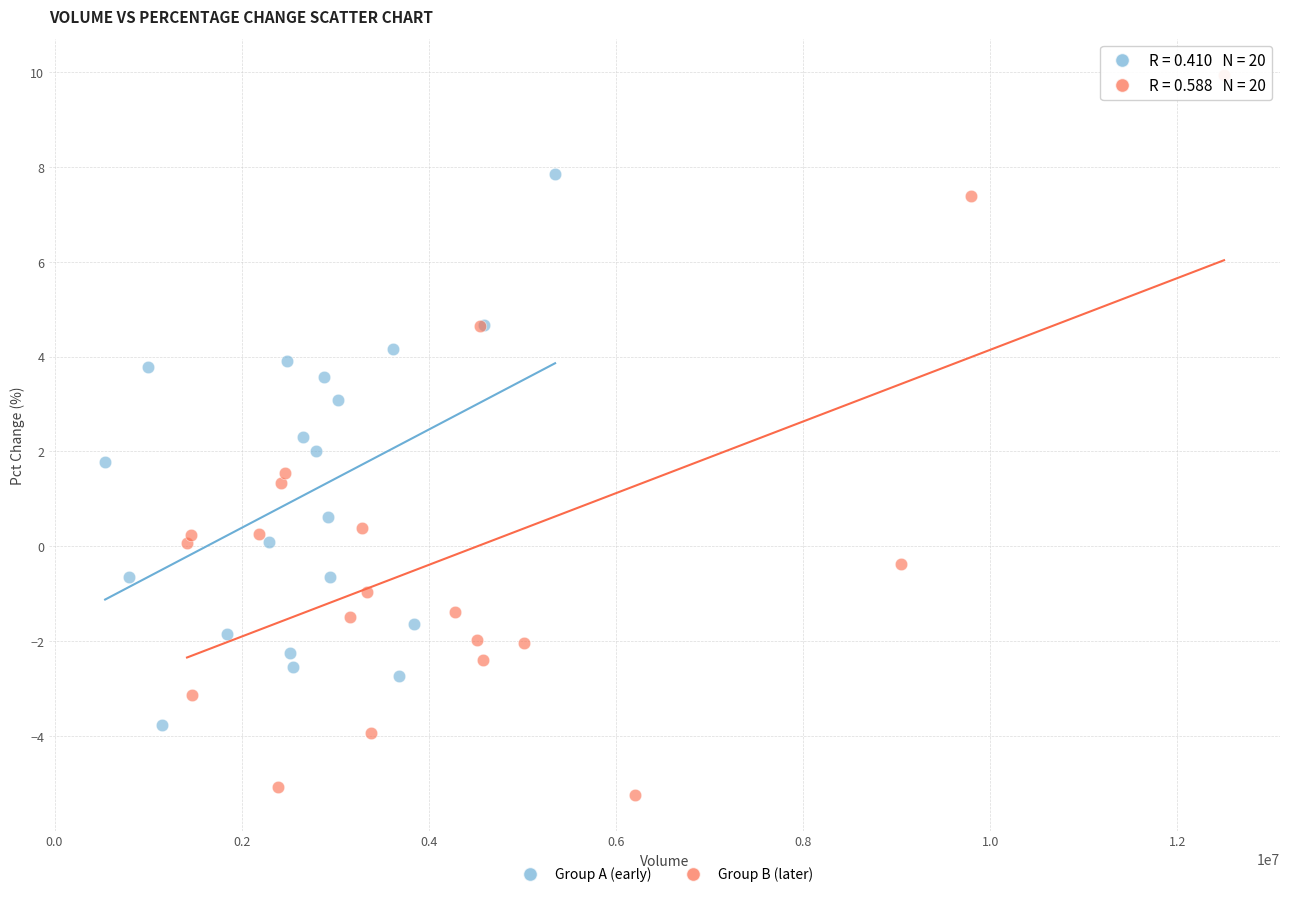

Which series has the widest spread of Y values?

Group B (later)